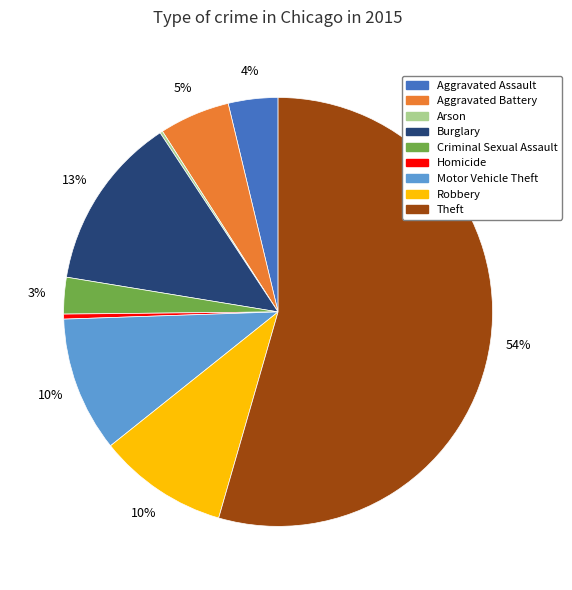

Is it true that Homicide is 0% of the pie?

True